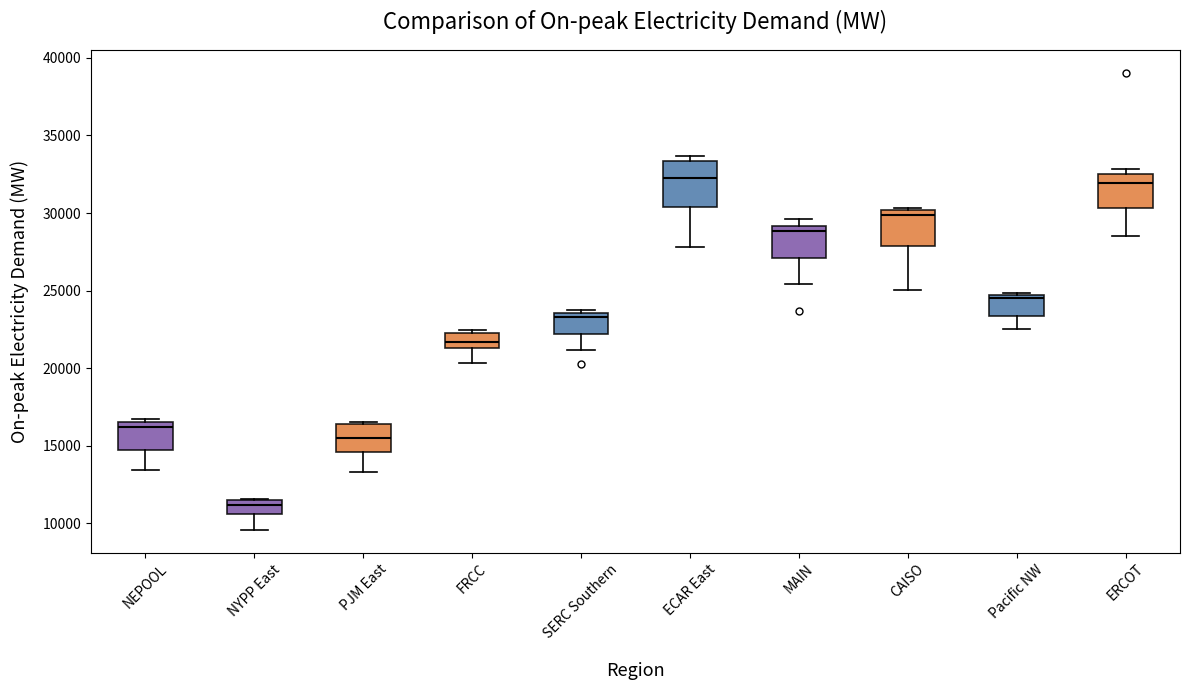

Where is the upper edge of the box for ECAR East on the y-axis? The values are not printed on the chart, so give them approximately, as read against the axis.

33500